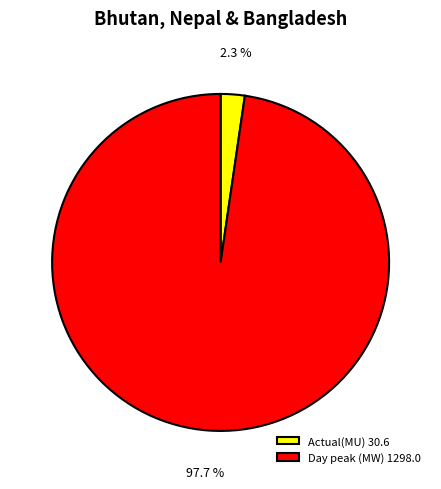

What portion of the pie excludes Actual(MU)?

97.7%